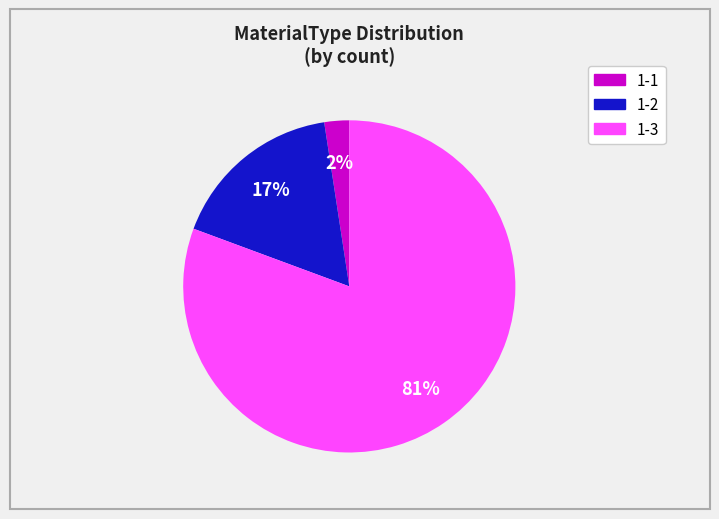

Does any single category account for the majority?

Yes